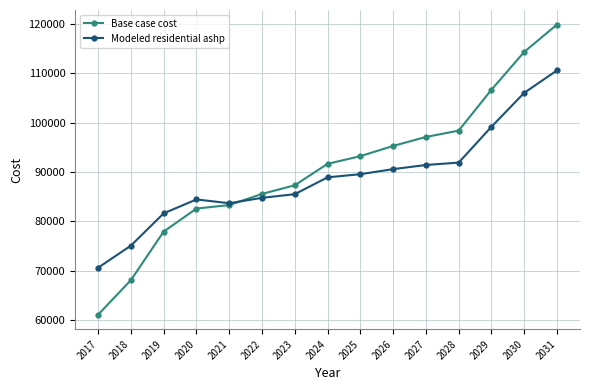

What is the difference between the maximum and minimum values in the Base case cost series?

58757.2